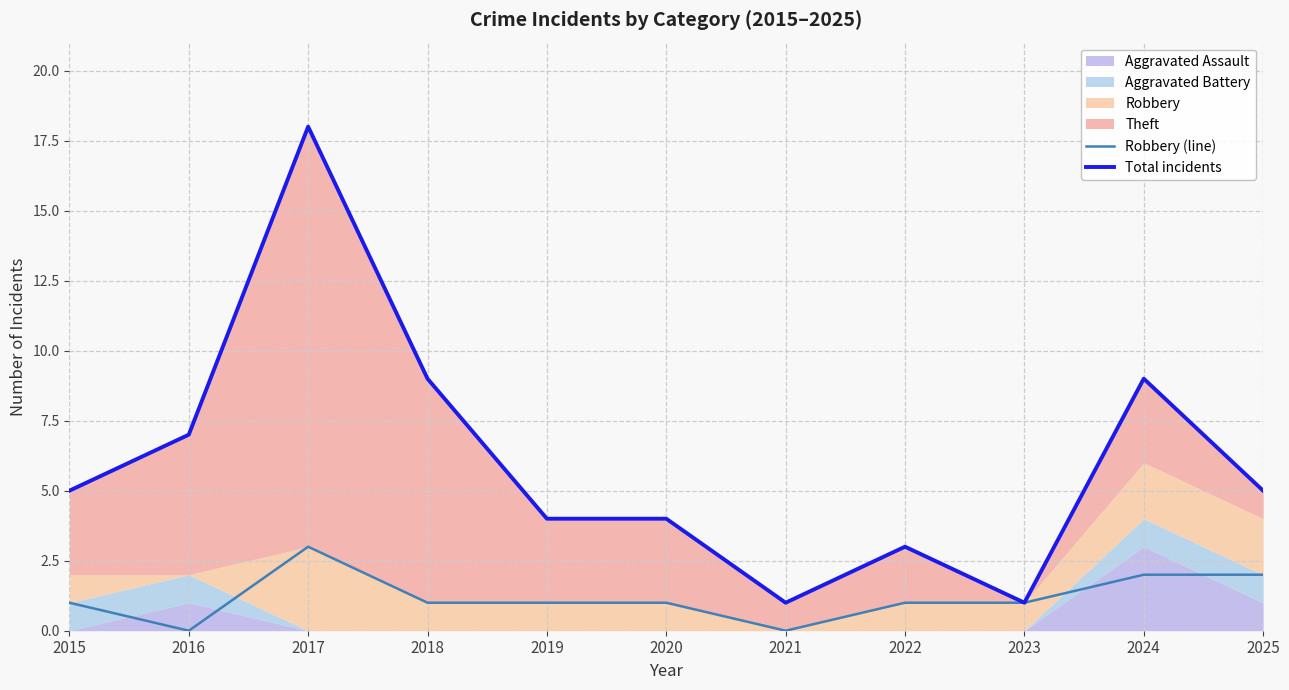

True or false: Robbery (line) and Total incidents cross at least once.

False